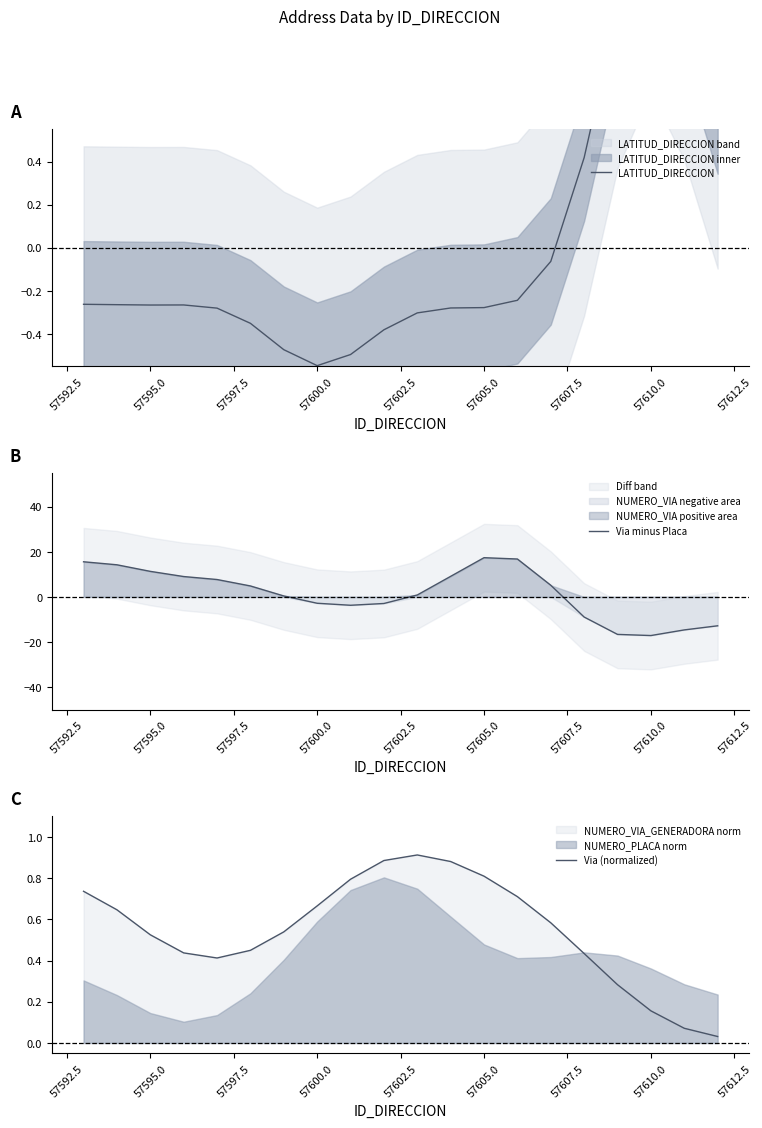

List the series in order of their peak value, highest first.

Via minus Placa, LATITUD_DIRECCION, Via (normalized)